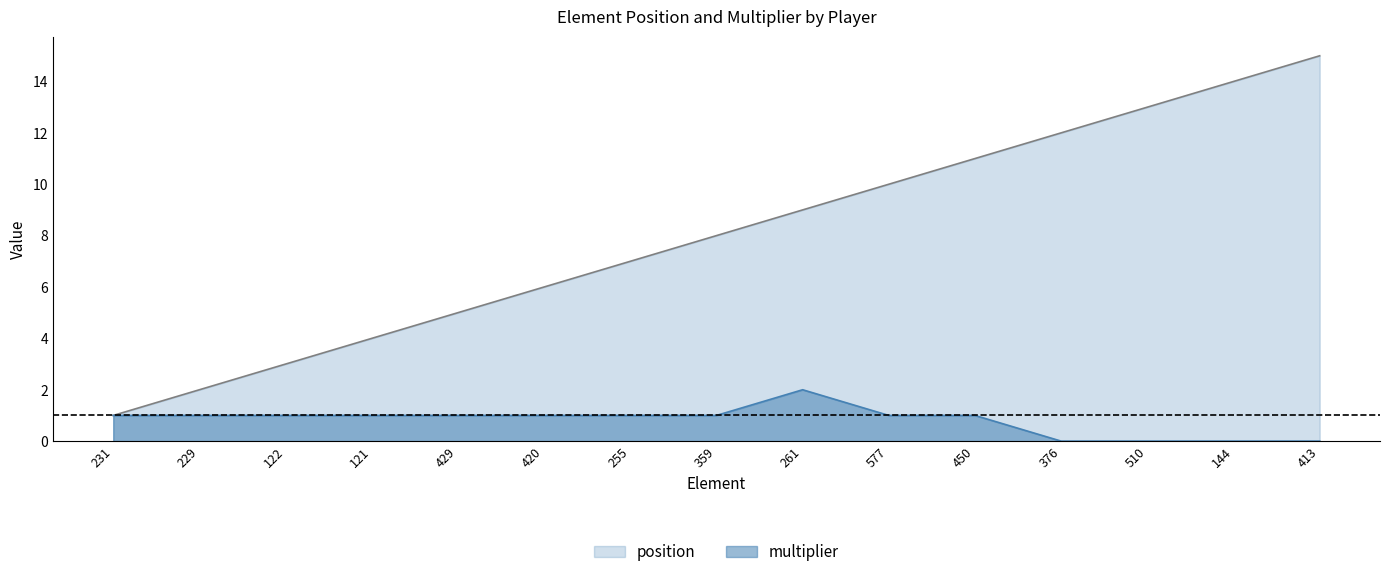

Reading left to right, extract all data points from this chart.

position: 1	2	3	4	5	6	7	8	9	10	11	12	13	14	15
multiplier: 1	1	1	1	1	1	1	1	2	1	1	0	0	0	0